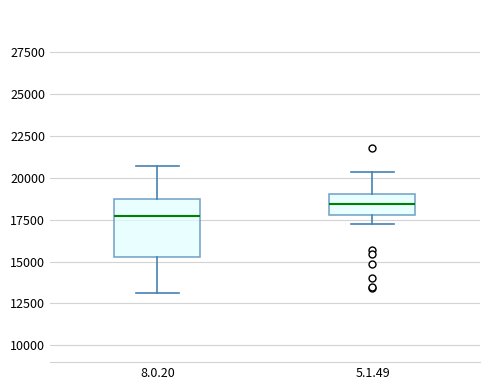

Reading left to right, read every box against the y-axis: the position of its median line, the range the box covers, and the ends of its whiskers. The values are not printed on the chart, so give them approximately, as read against the axis.

8.0.20: median 17500, box 15500 to 18500, whiskers 13000 to 20500
5.1.49: median 18500, box 18000 to 19000, whiskers 17000 to 20500